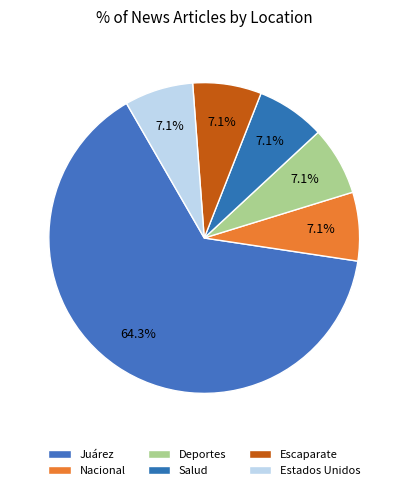

How many slices are in this pie chart?

6